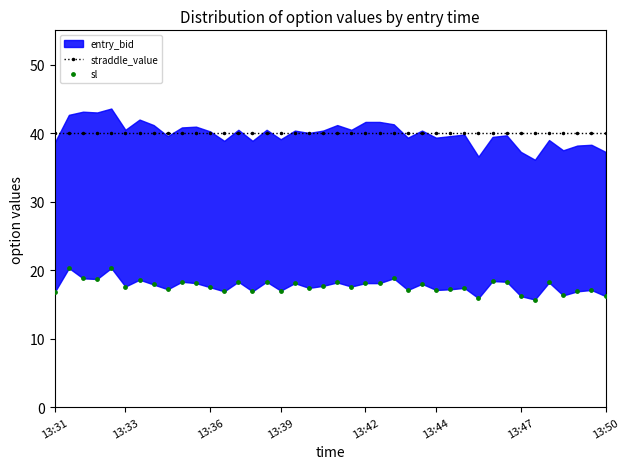

Which series contains the lowest Y value?

sl